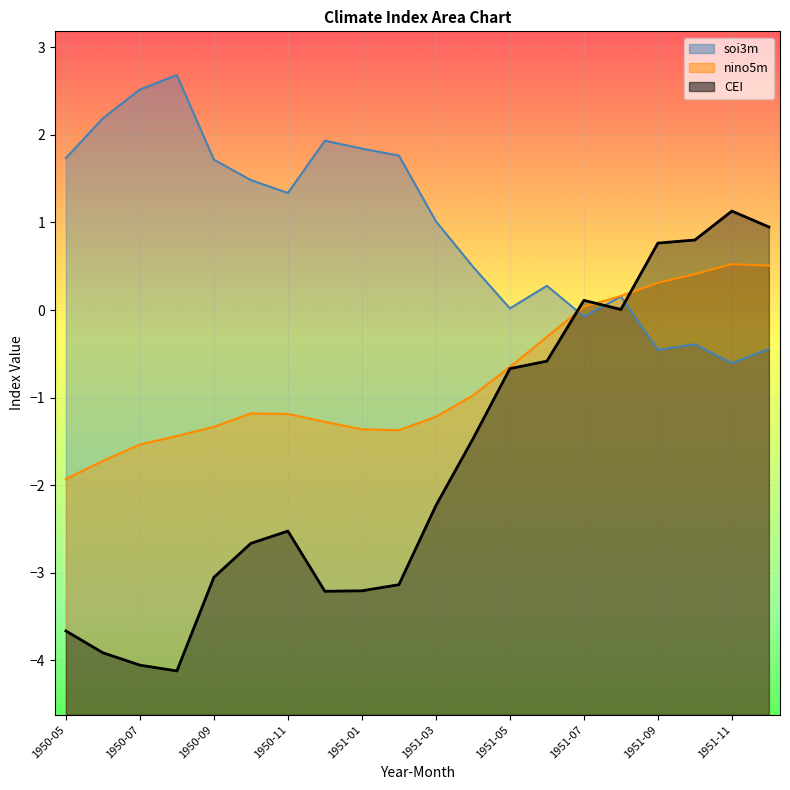

Which series ends up on top after the final intersection of CEI and nino5m?

CEI